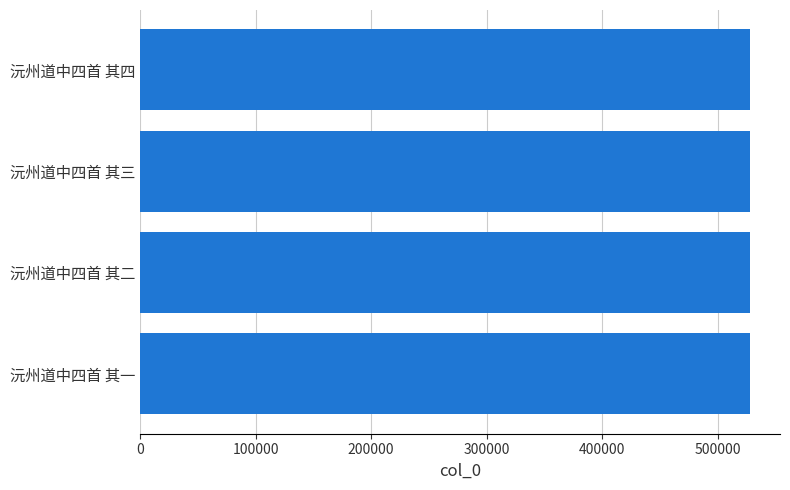

How many distinct data groups are displayed?

1